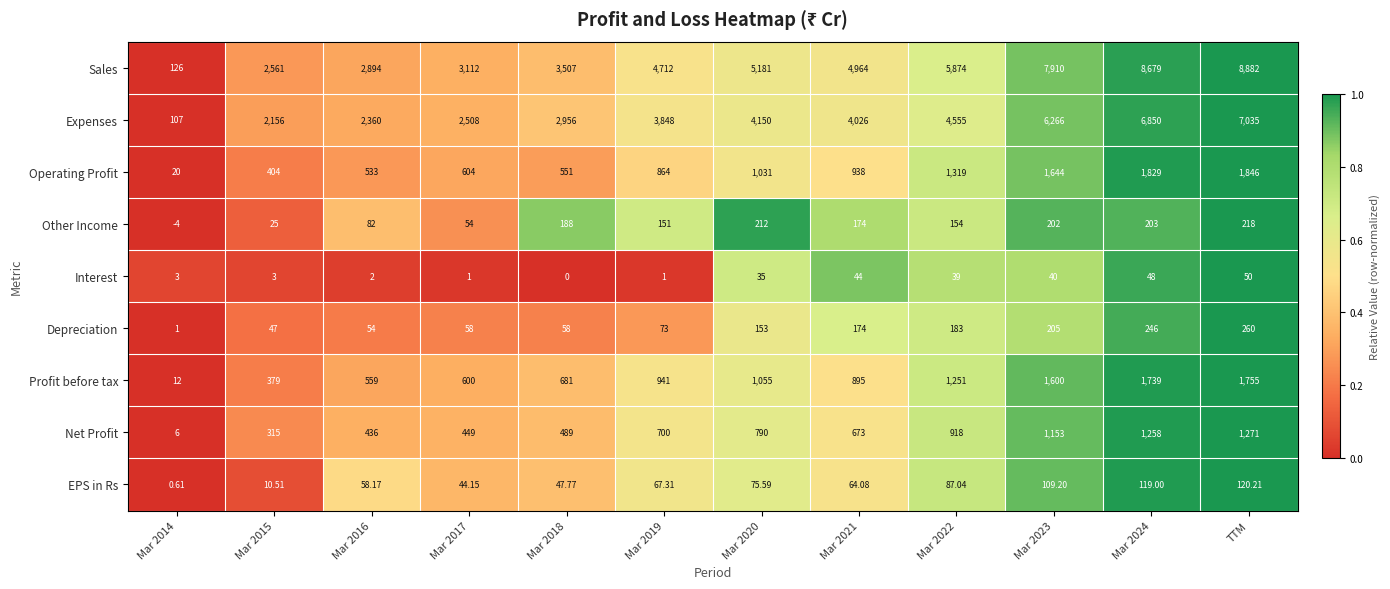

Which category has the highest value across all series?

TTM